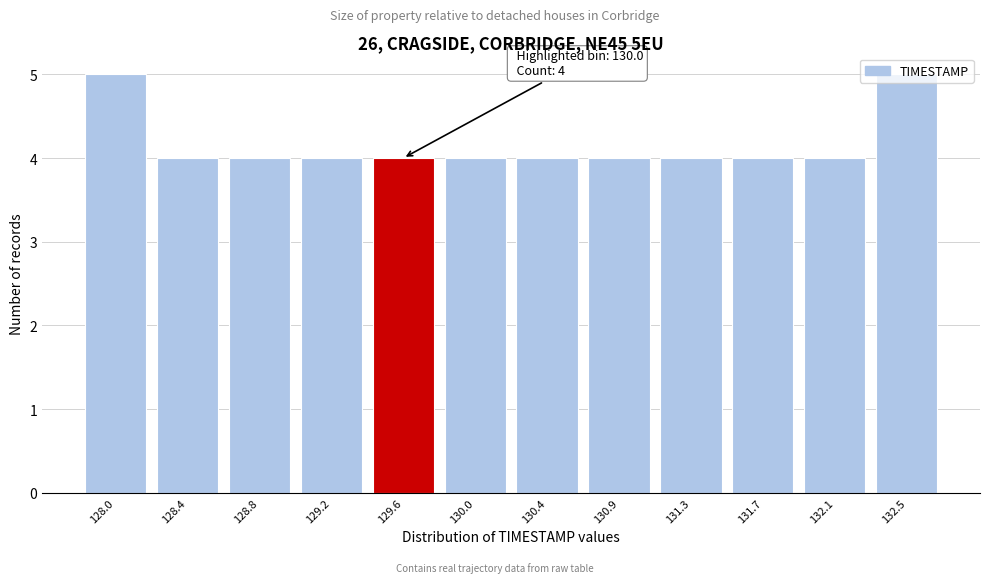

What is the greatest value displayed?

5